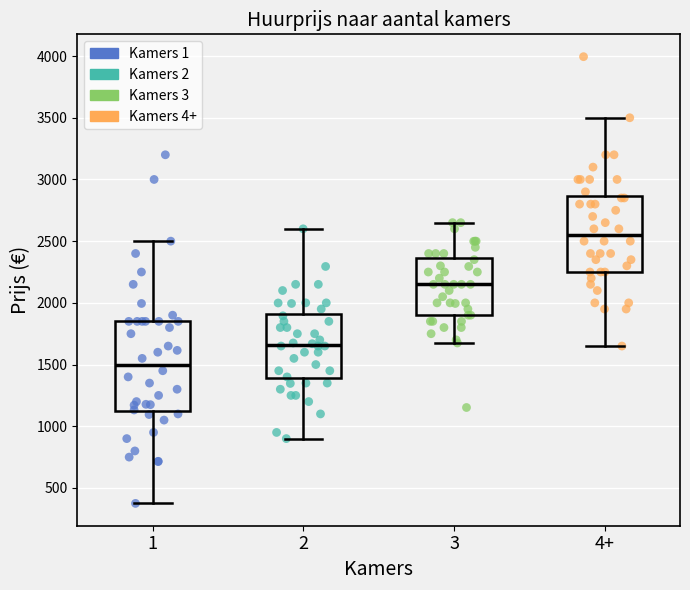

Reading left to right, read every box against the y-axis: the position of its median line, the range the box covers, and the ends of its whiskers. The values are not printed on the chart, so give them approximately, as read against the axis.

1: median 1500, box 1100 to 1850, whiskers 400 to 2500
2: median 1650, box 1400 to 1900, whiskers 900 to 2600
3: median 2150, box 1900 to 2350, whiskers 1700 to 2650
4+: median 2550, box 2250 to 2850, whiskers 1650 to 3500